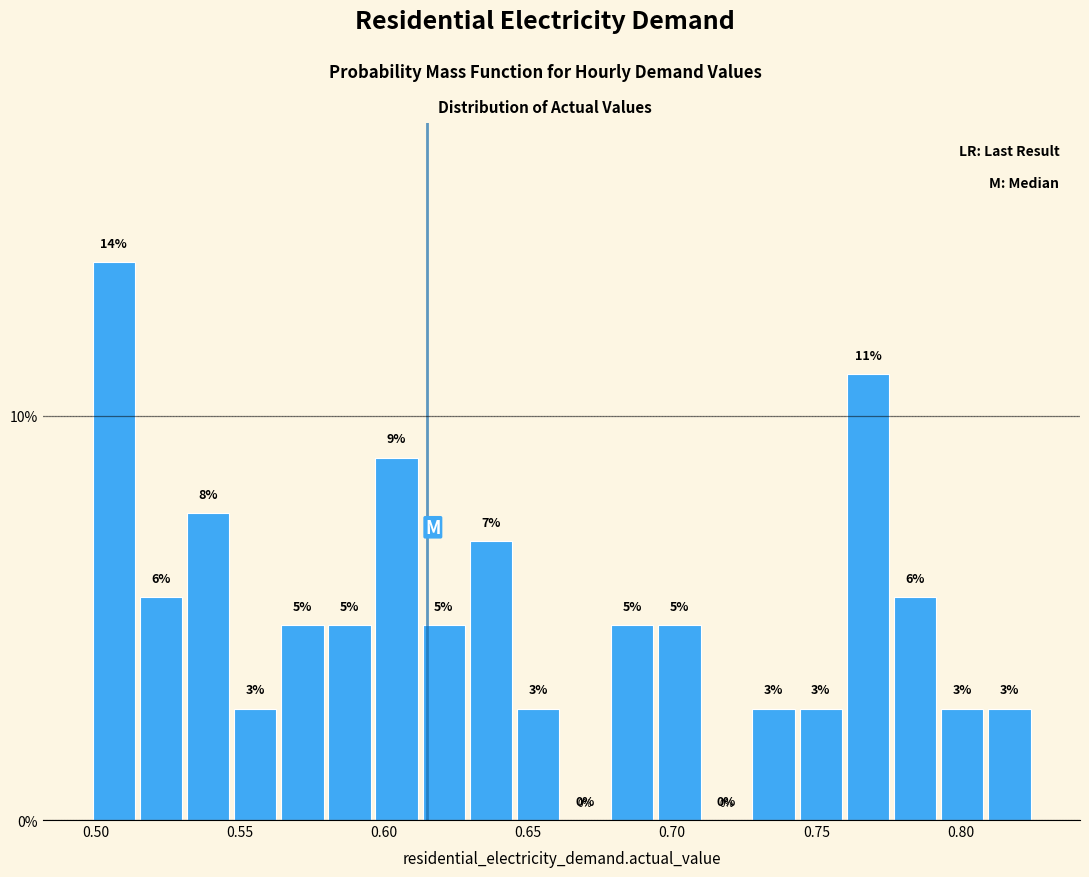

Read against the x-axis, roughly where is the centre of the tallest bar?

0.505